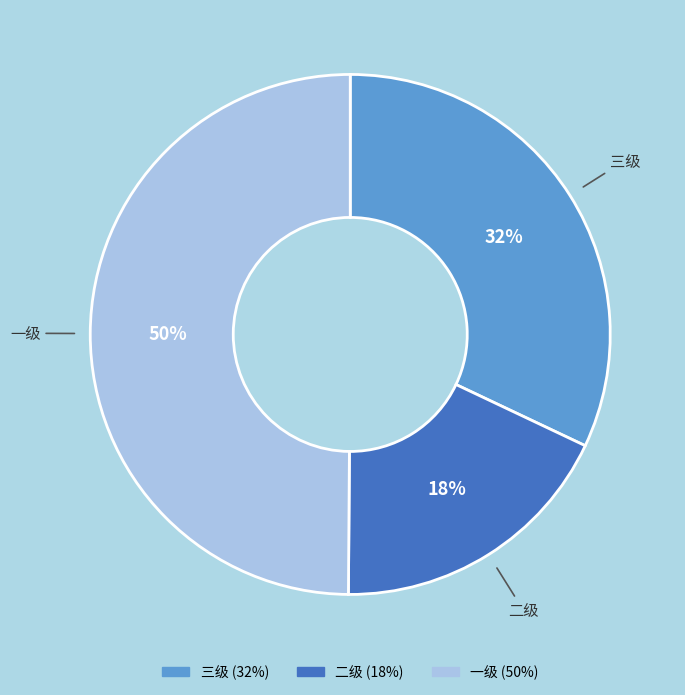

Which has a higher value, 三级 or 一级?

一级